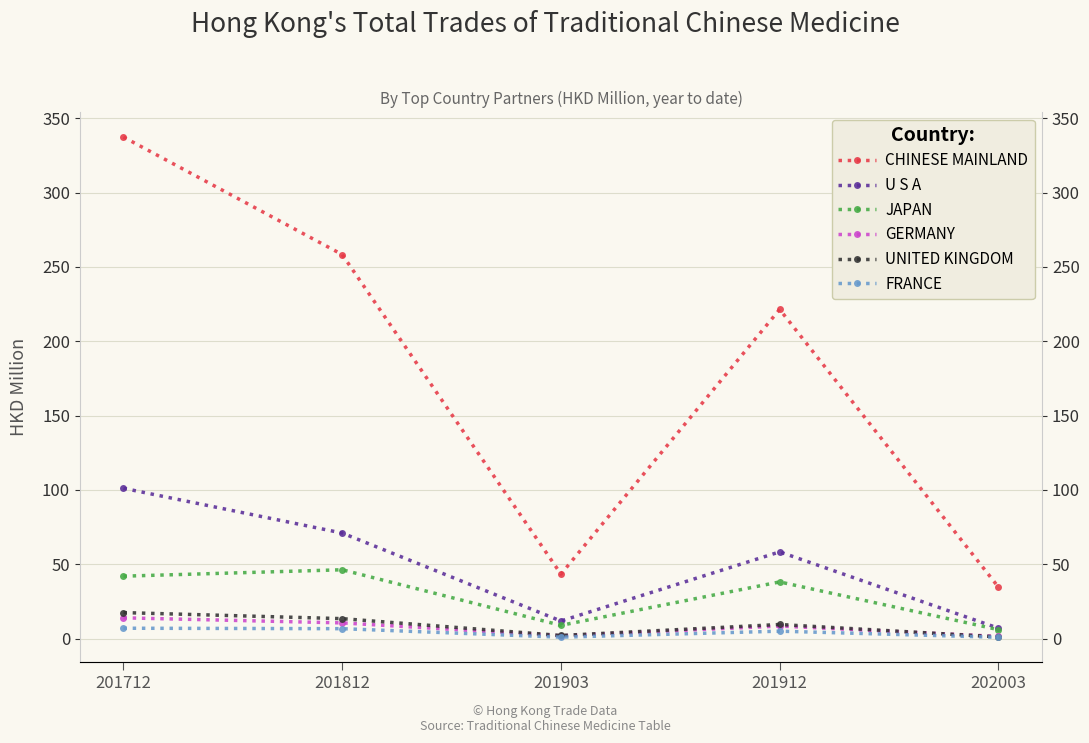

What is the difference between the maximum and second lowest values in the UNITED KINGDOM series?

15.4